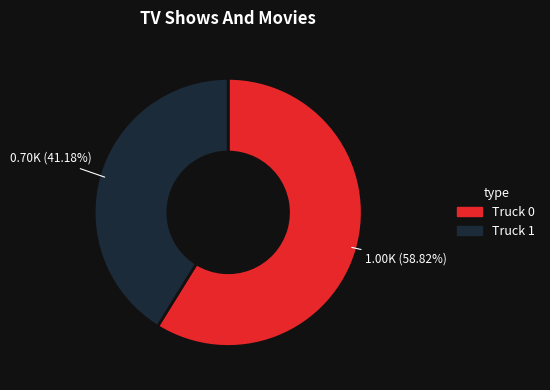

Which category has the smallest portion of the pie?

Truck 1